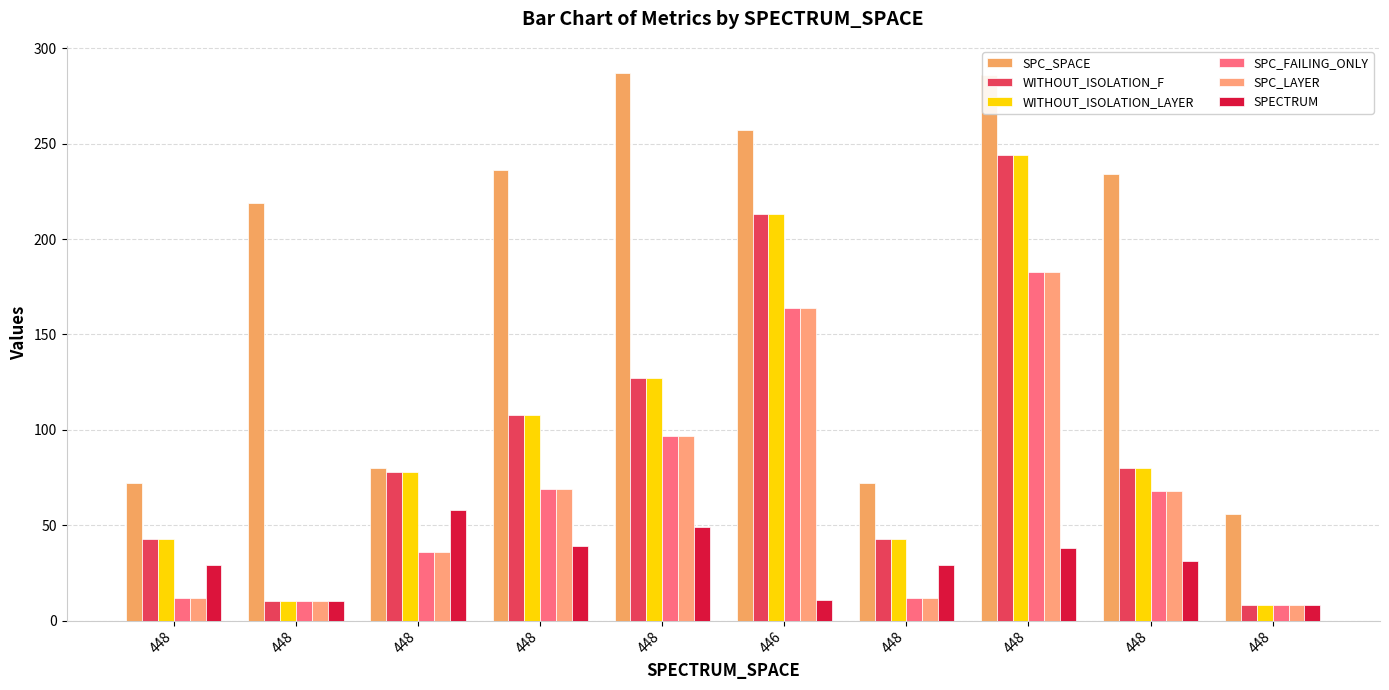

How many bars are there in each group?

6